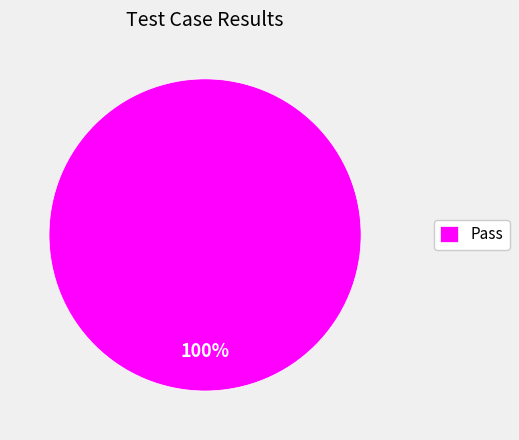

Is there any slice that represents more than half of the pie?

Yes